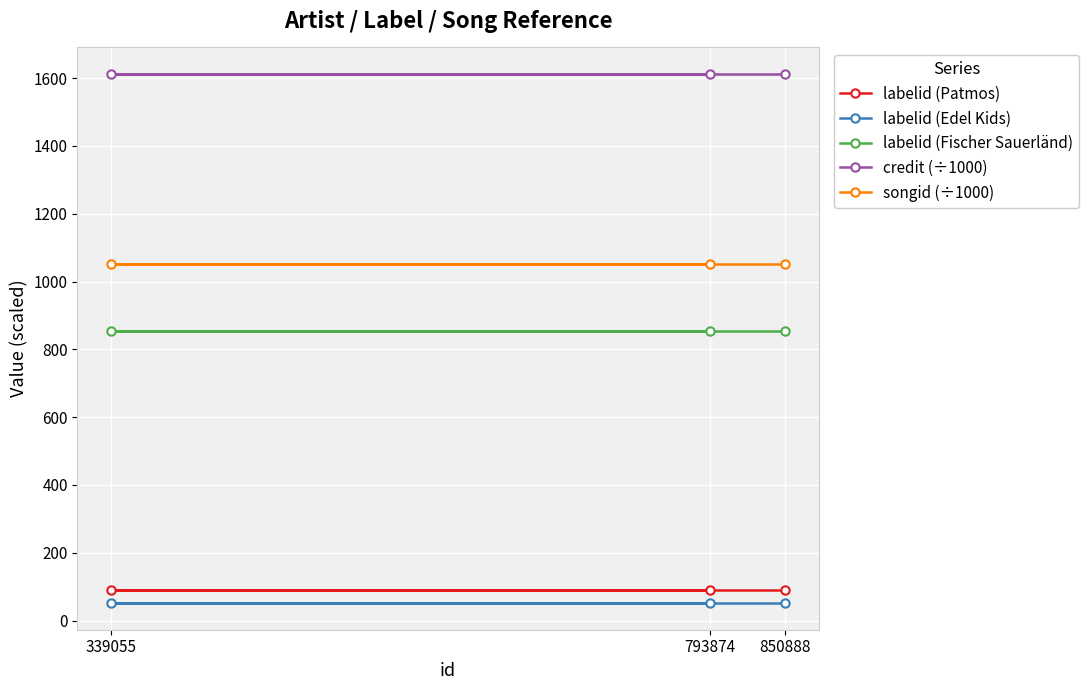

What is the sum of all credit (÷1000) values?

4837.6